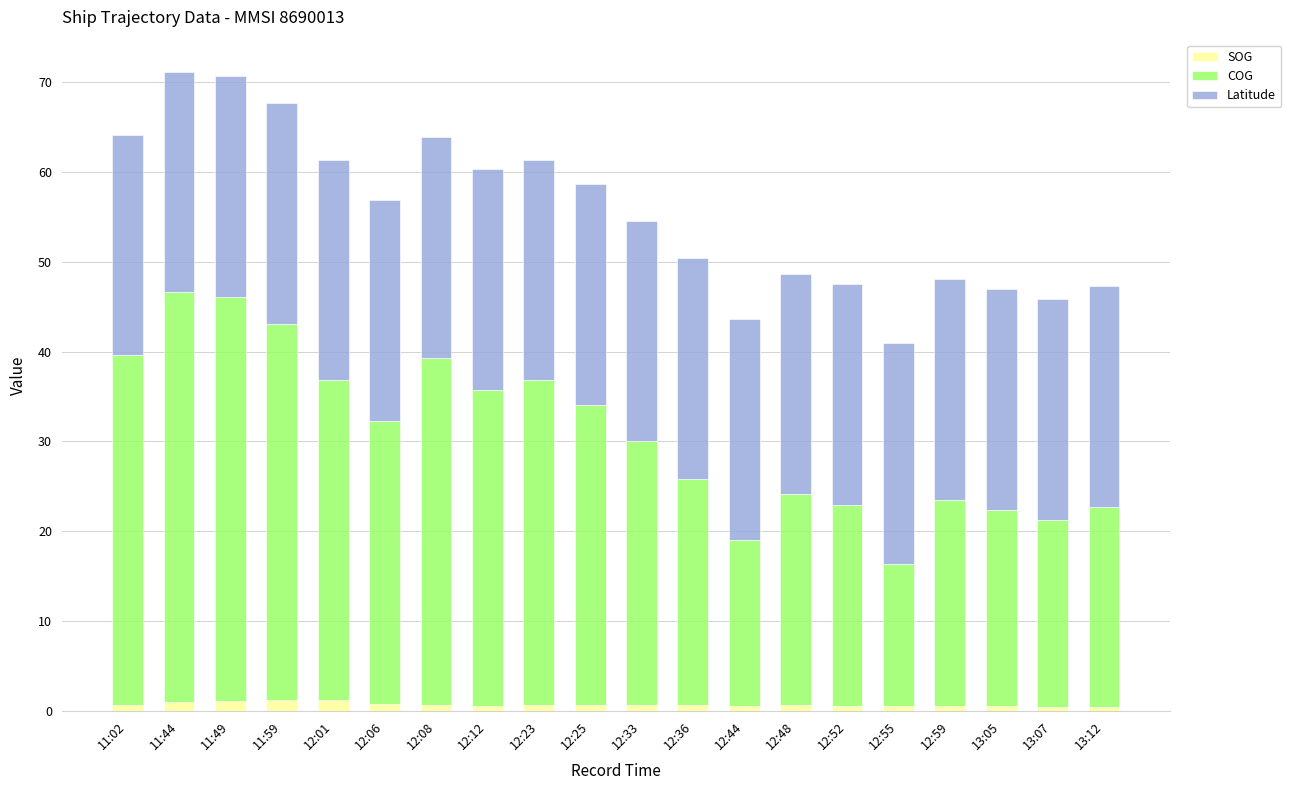

How many bars are there in total?

20